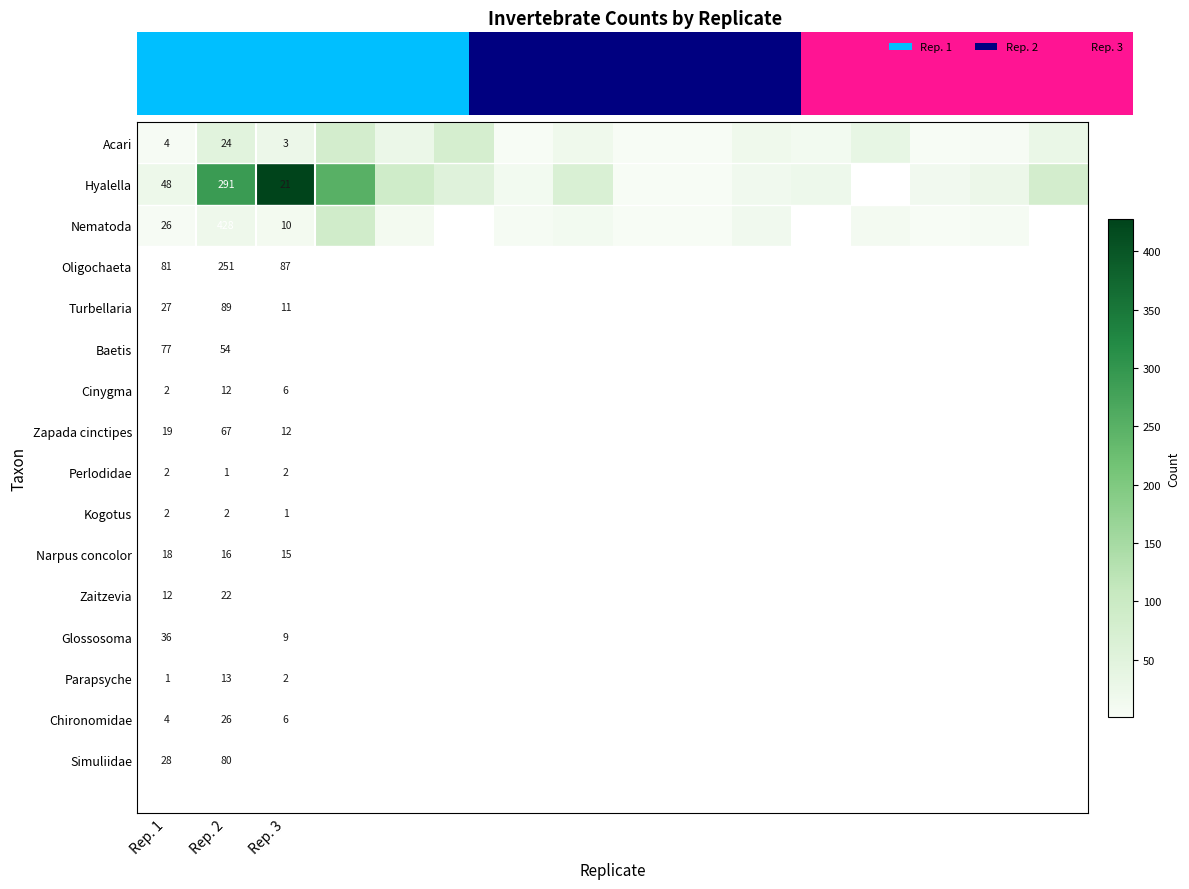

What is the spread (max minus min) of values at 11?

10.0